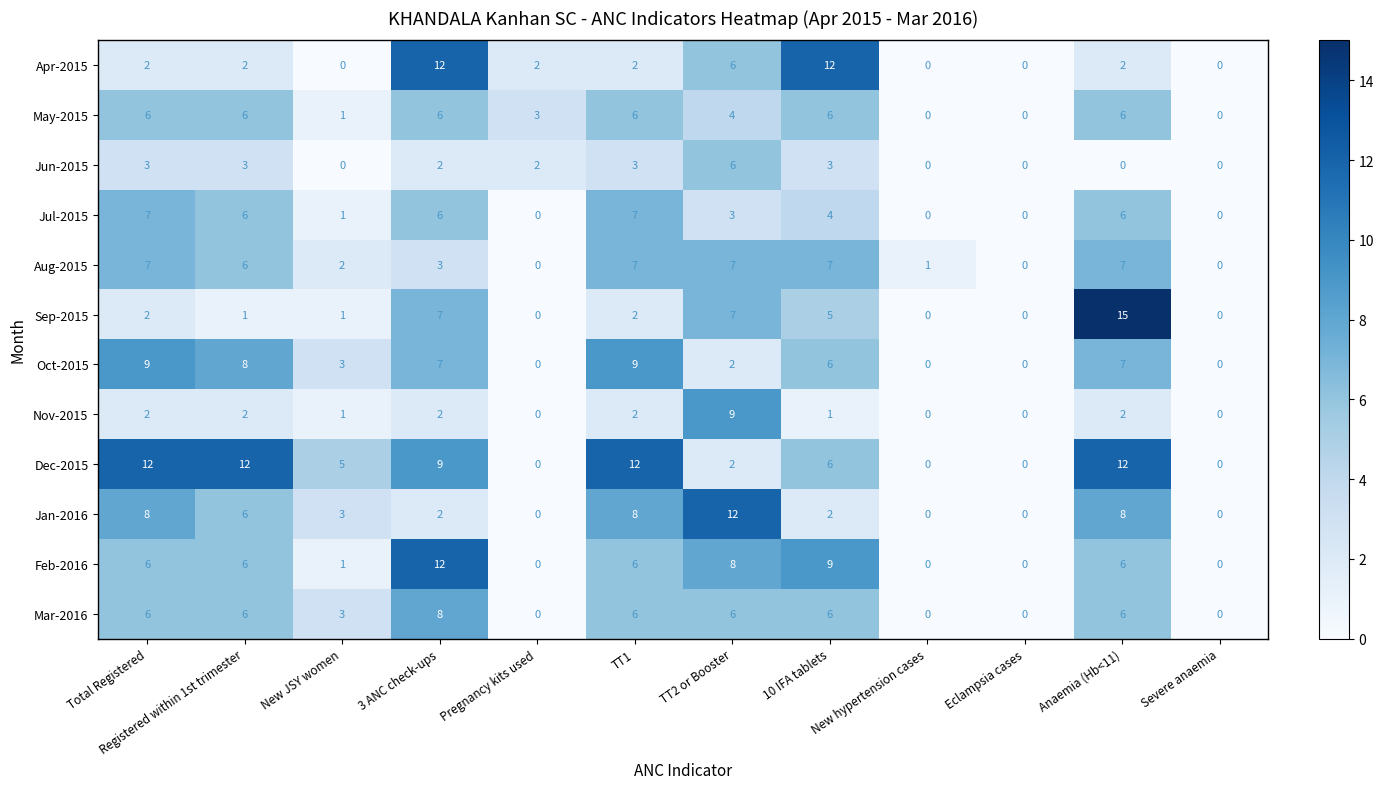

What is the average value of the Jul-2015 series?

3